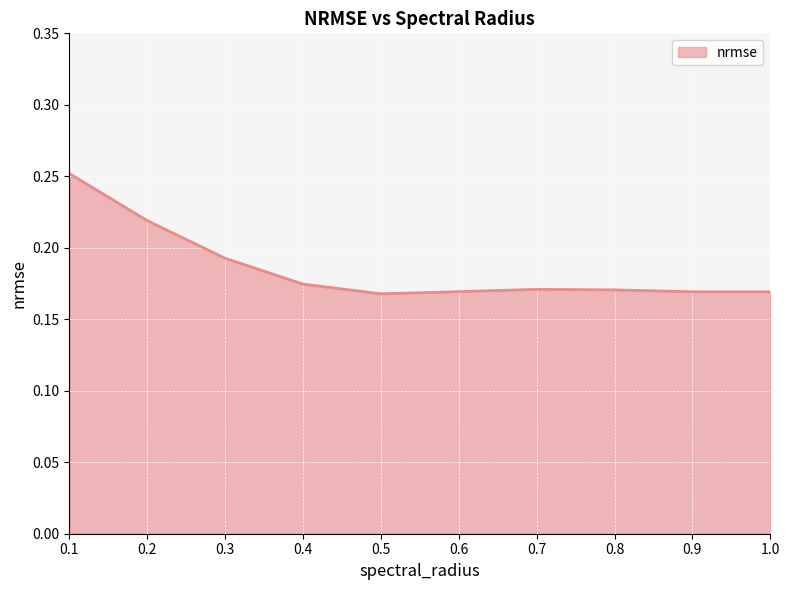

The value at 0.3 is 0.1. True or false?

False